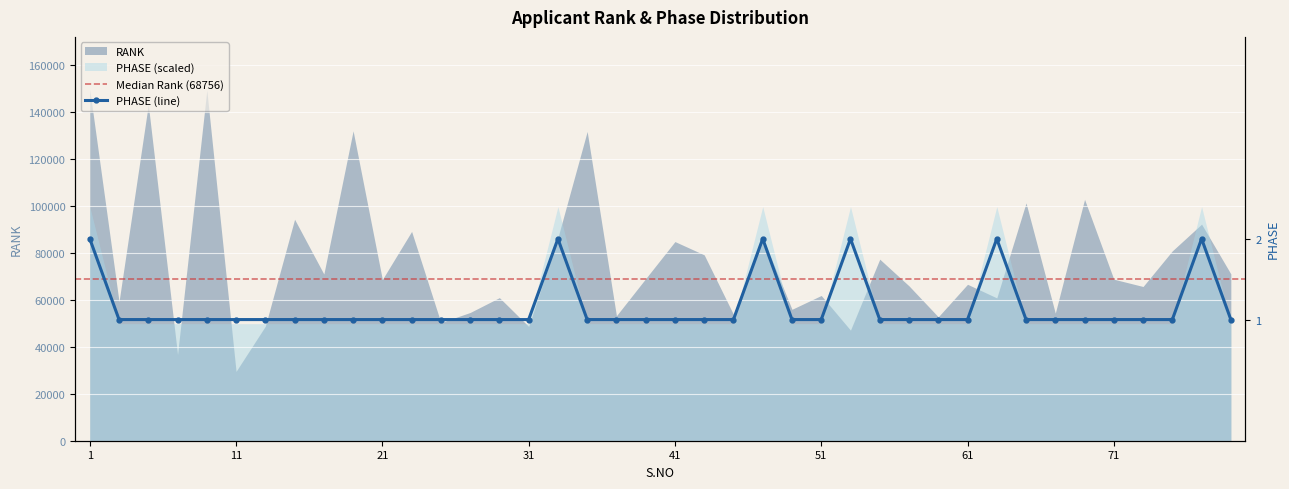

Is it true that the value at 3 is 1?

True